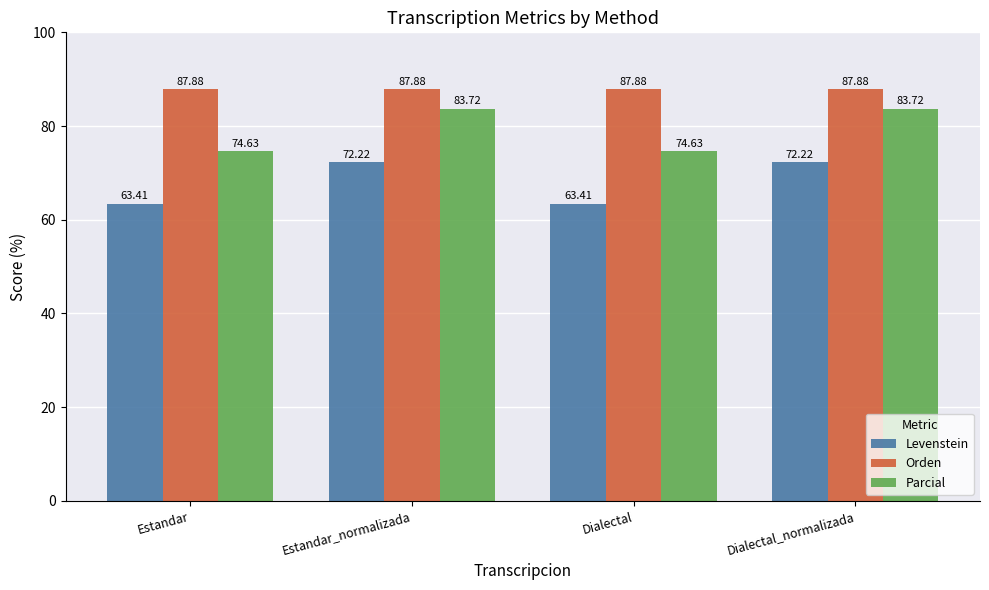

What is the value of the Levenstein bar at the 4th from the left?

72.2